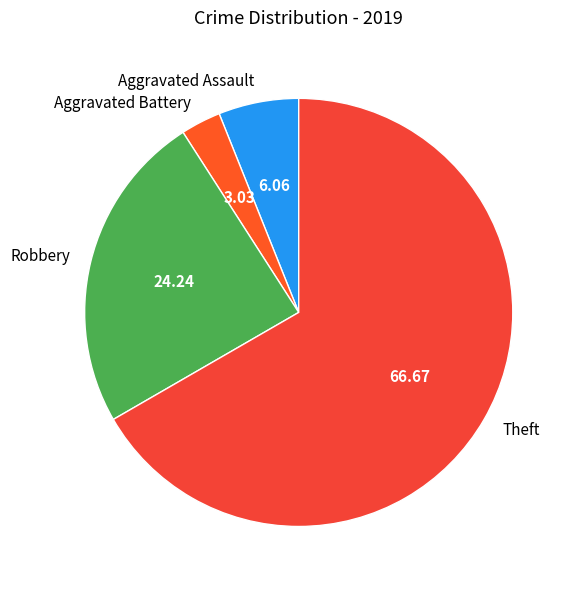

Is it true that Aggravated Assault is 6% of the pie?

True